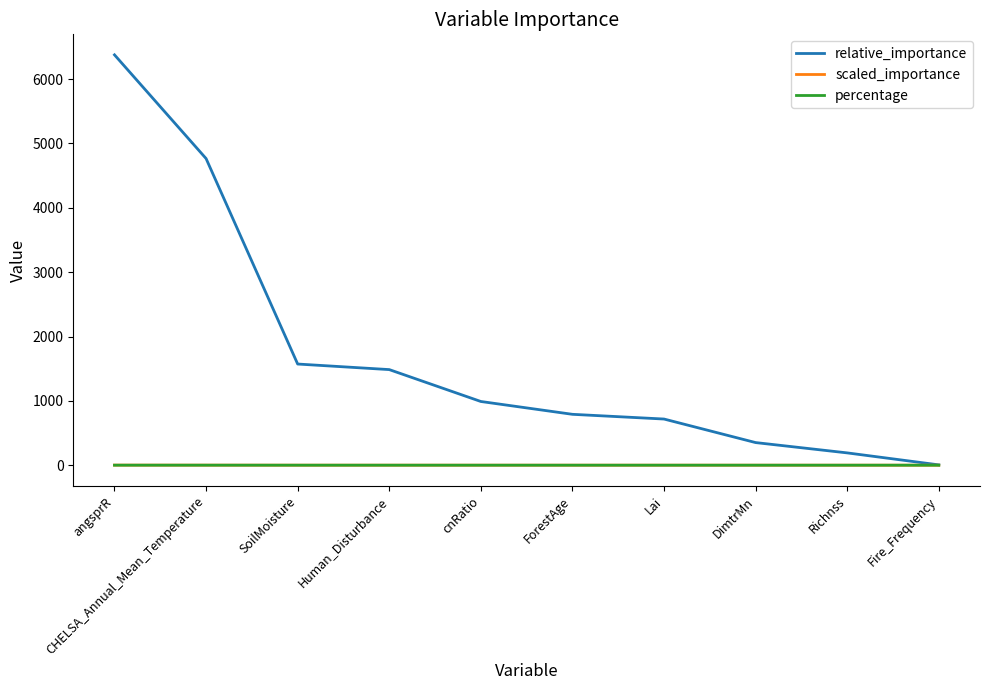

Is it true that percentage equals 0.0 at Richnss?

True